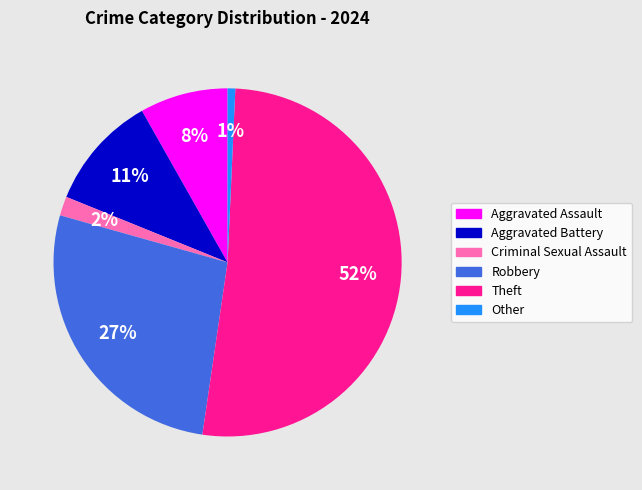

Between Theft and Aggravated Battery, which is larger?

Theft